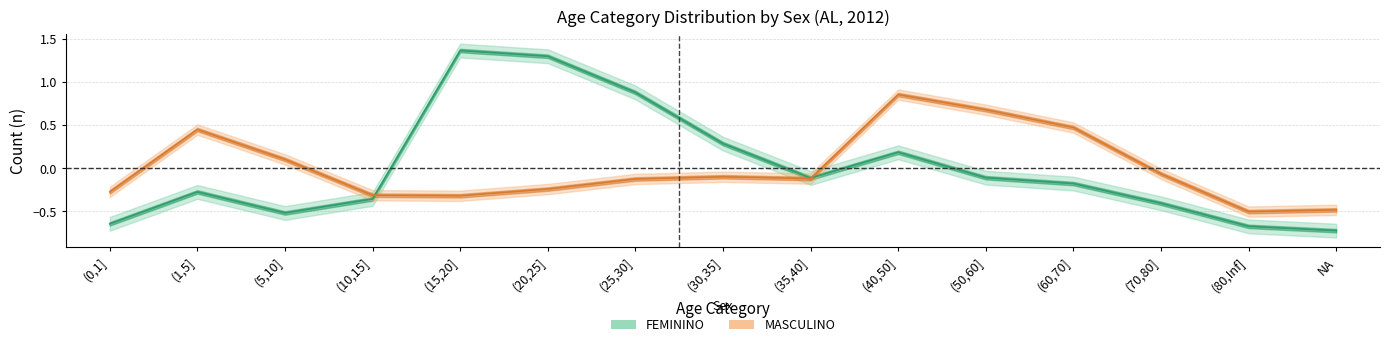

At which category is the sum across all series the highest?

(20,25]